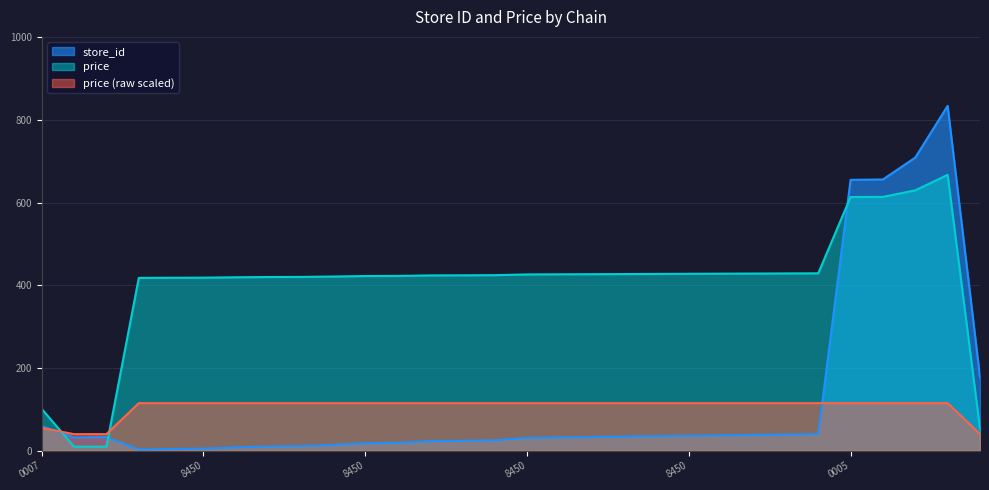

What is the minimum value shown in the chart?

3.0